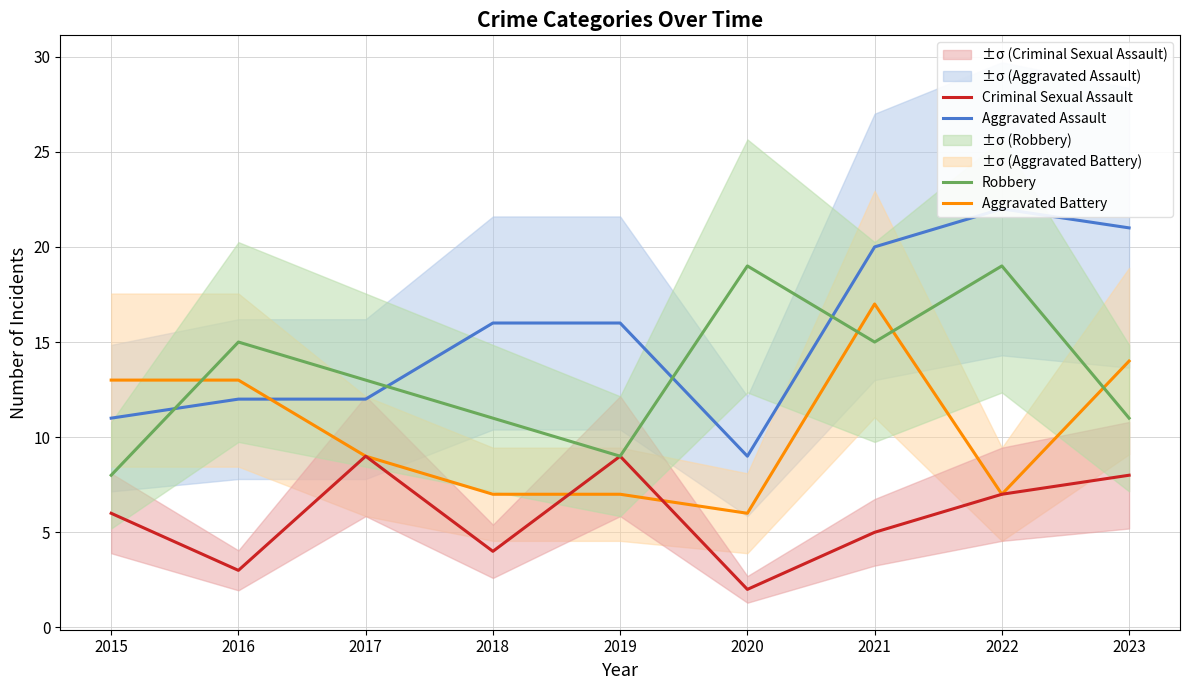

Is it true that Robbery equals 5 at 2018?

False